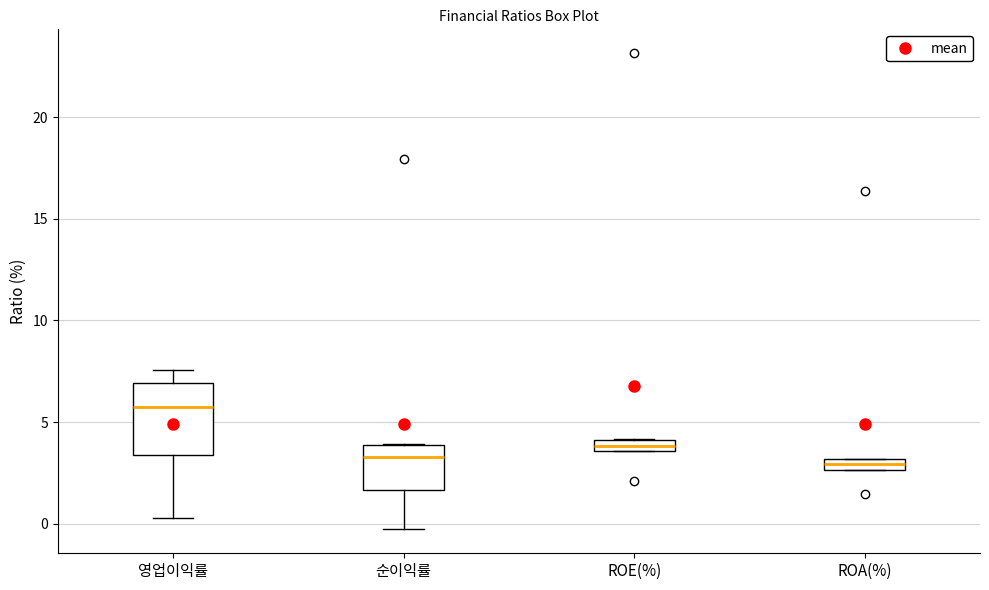

Where is the lower edge of the box for ROA(%) on the y-axis? The values are not printed on the chart, so give them approximately, as read against the axis.

2.5